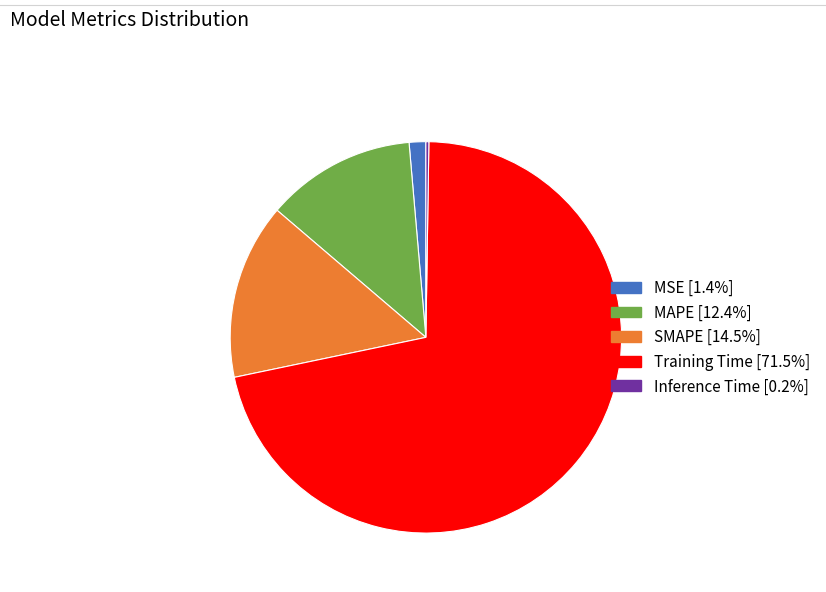

Between Training Time and SMAPE, which is larger?

Training Time